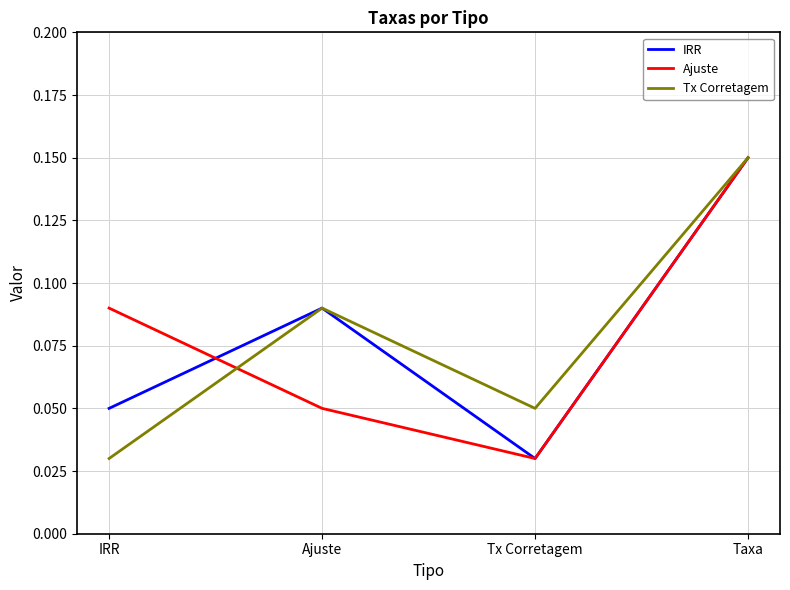

The value of Ajuste at Ajuste is 0.0. True or false?

False